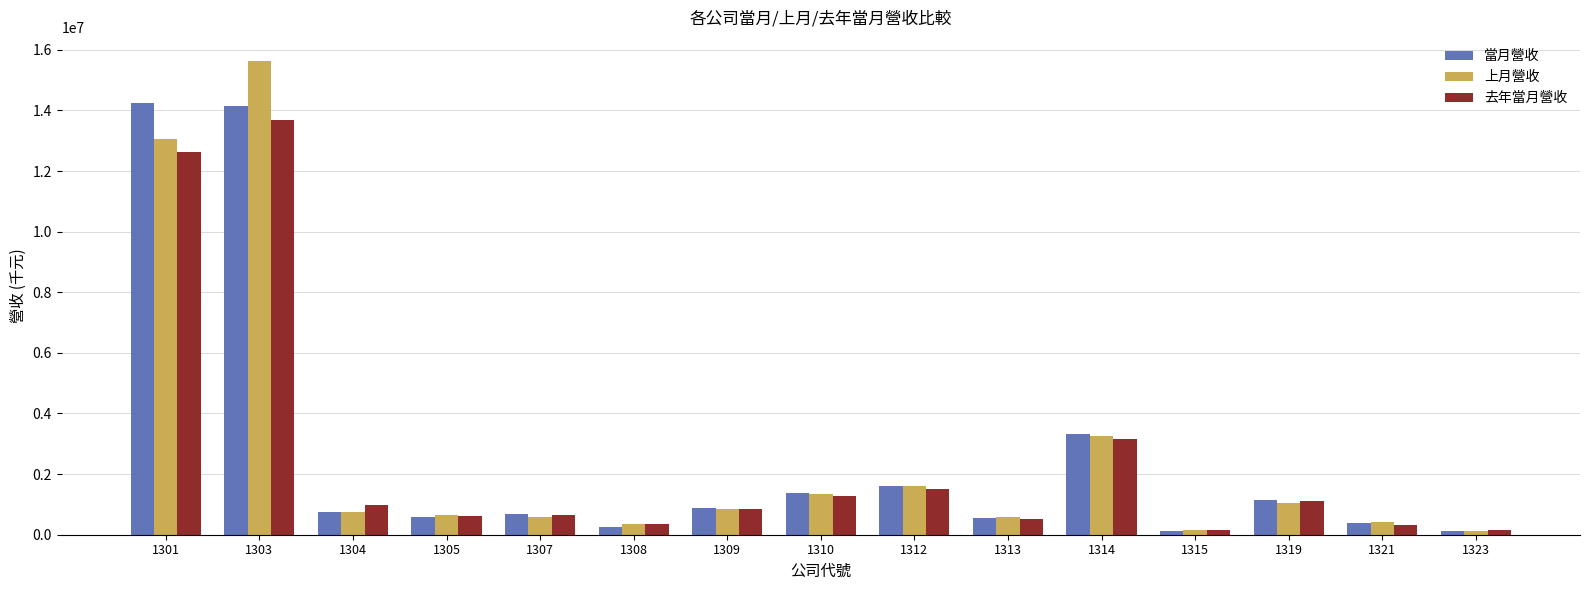

What is the minimum value shown in the chart?

132169